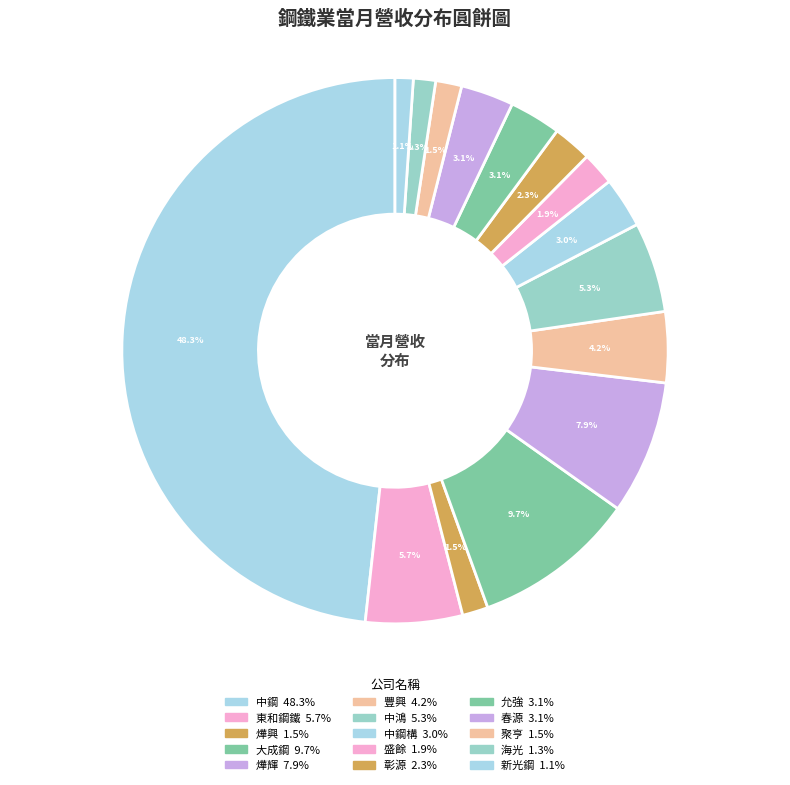

Count the number of slices in the pie.

15